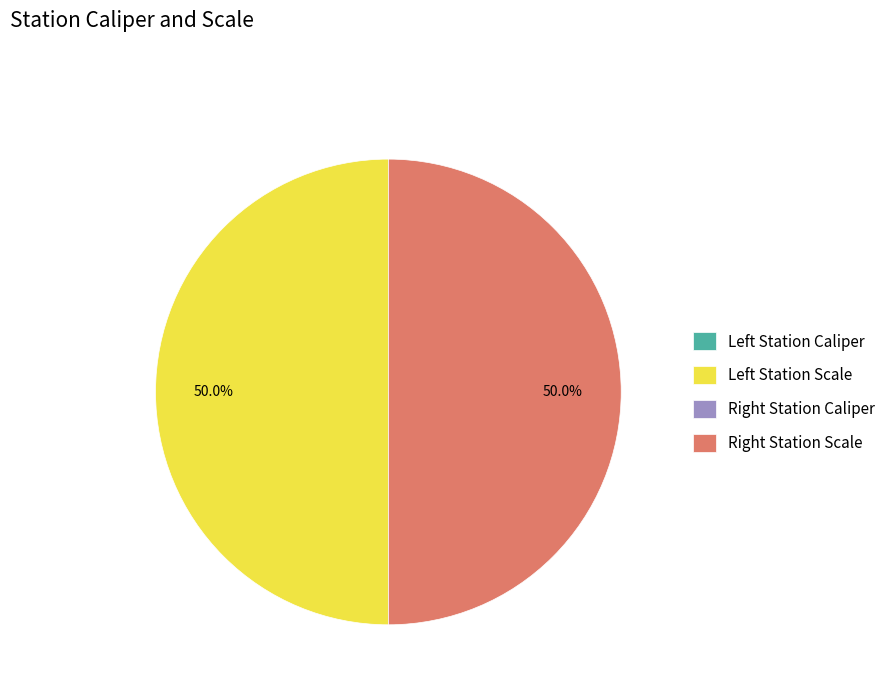

Which category has the biggest portion of the pie?

Left Station Scale